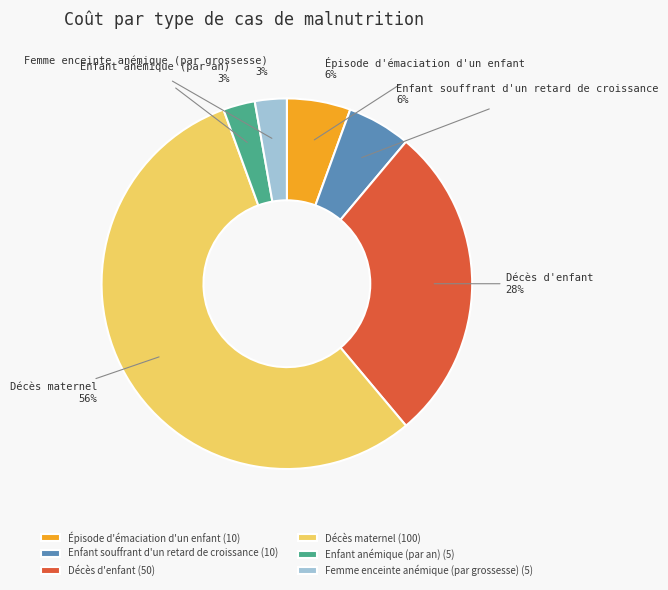

How many slices are in this pie chart?

6